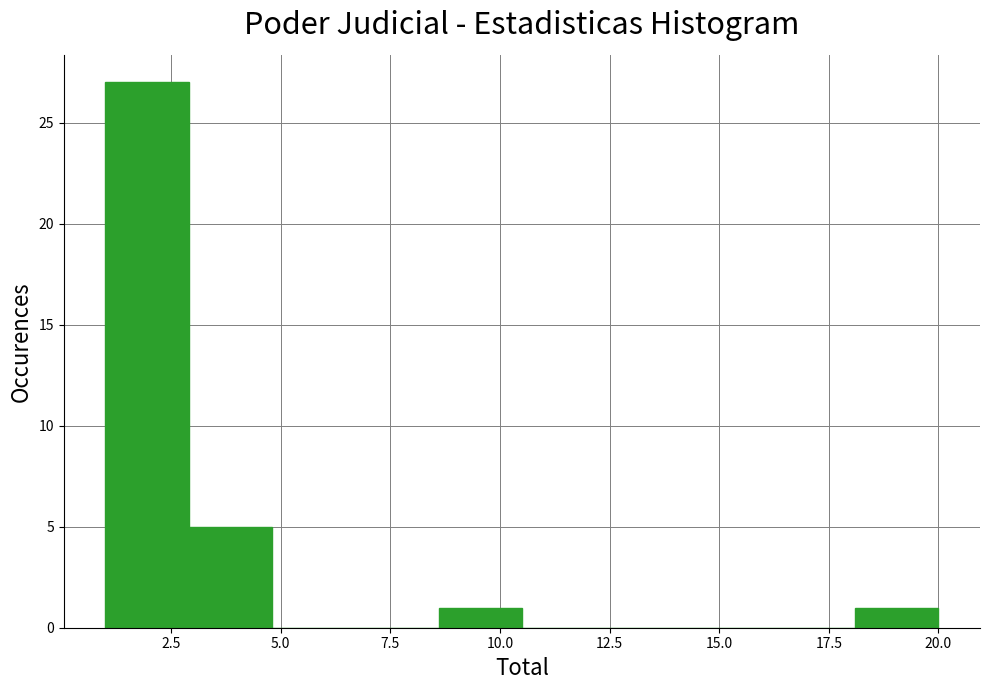

Around what value on the x-axis is the tallest bar? Give the approximate position of its centre, as read against the axis.

2.0